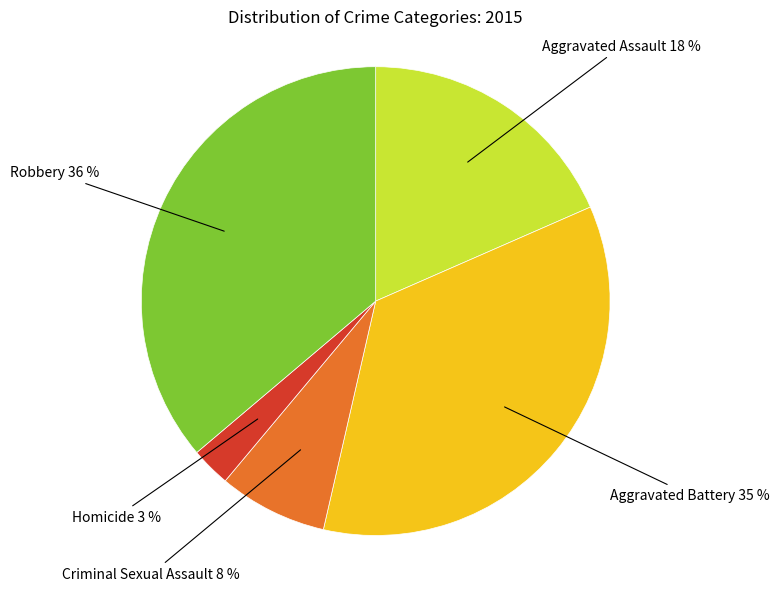

To the nearest percent, what is the difference between the largest and smallest slice percentages?

33%